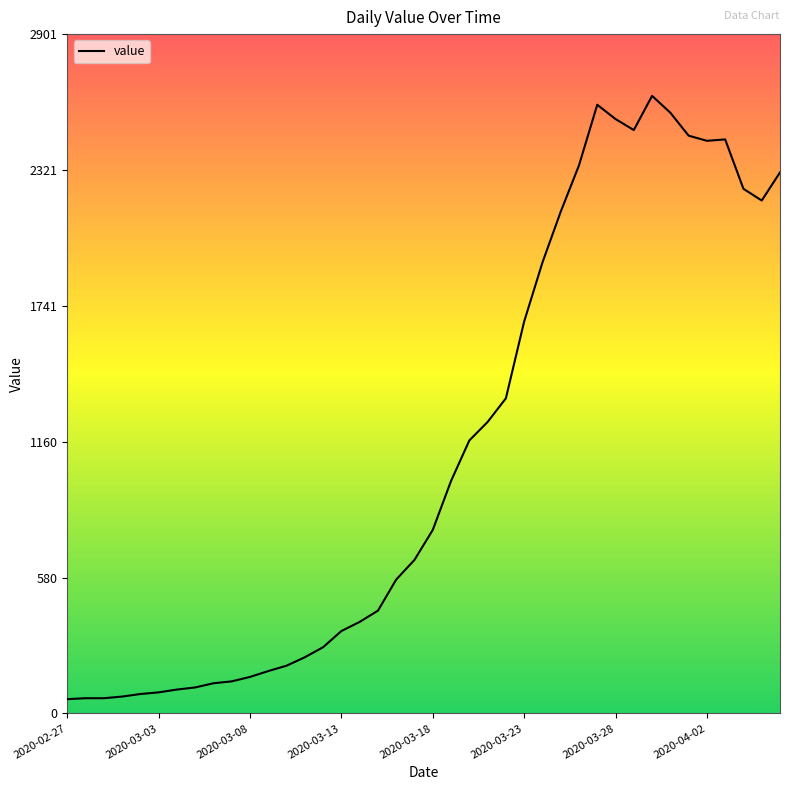

What is the maximum value shown in the chart?

2638